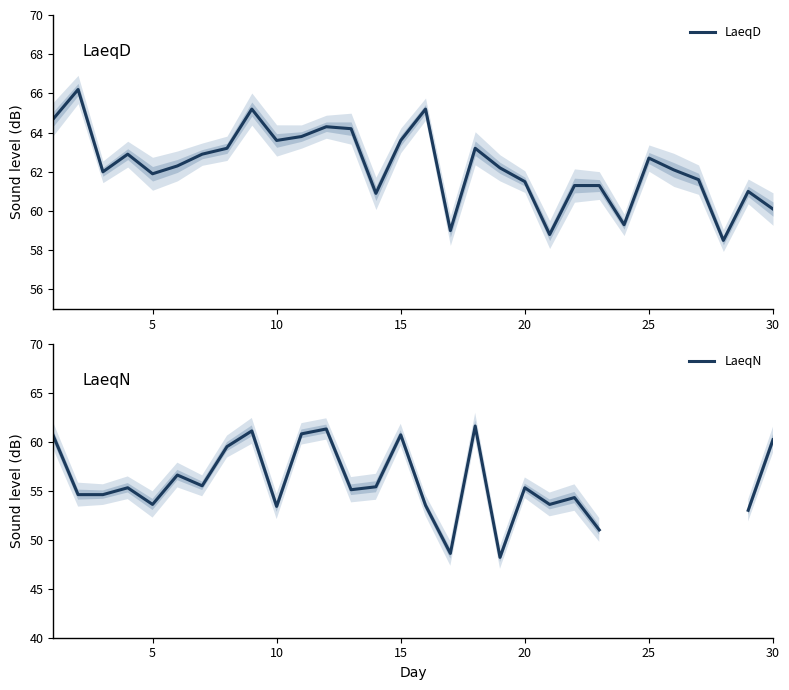

Is it true that LaeqD equals 38.7 at 30?

False